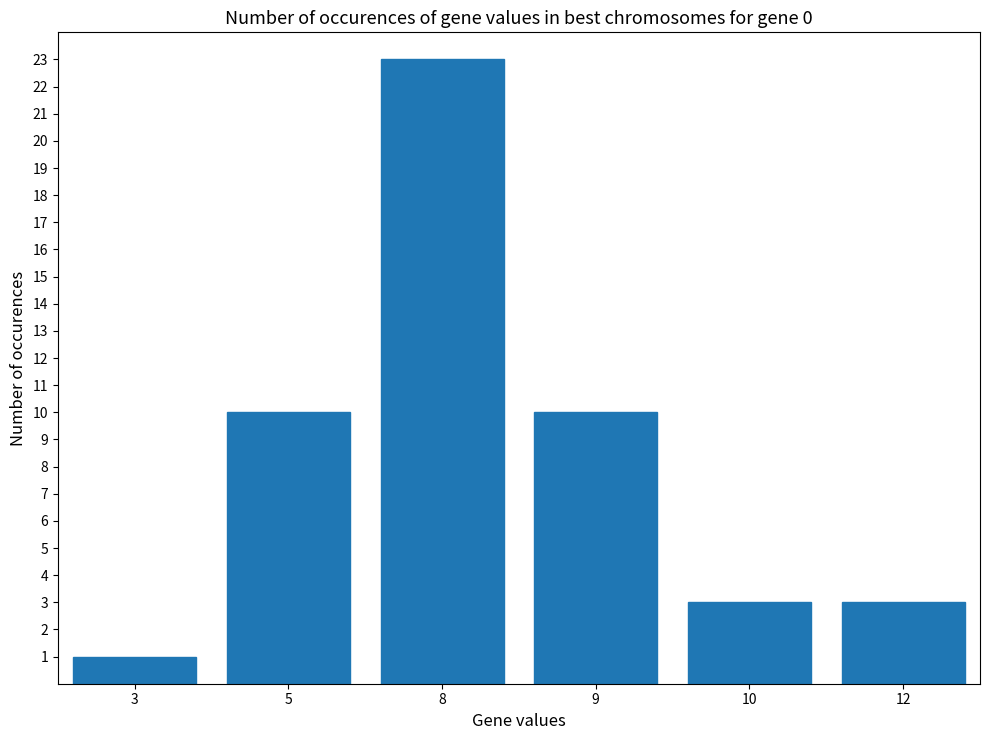

What is the minimum value shown in the chart?

1